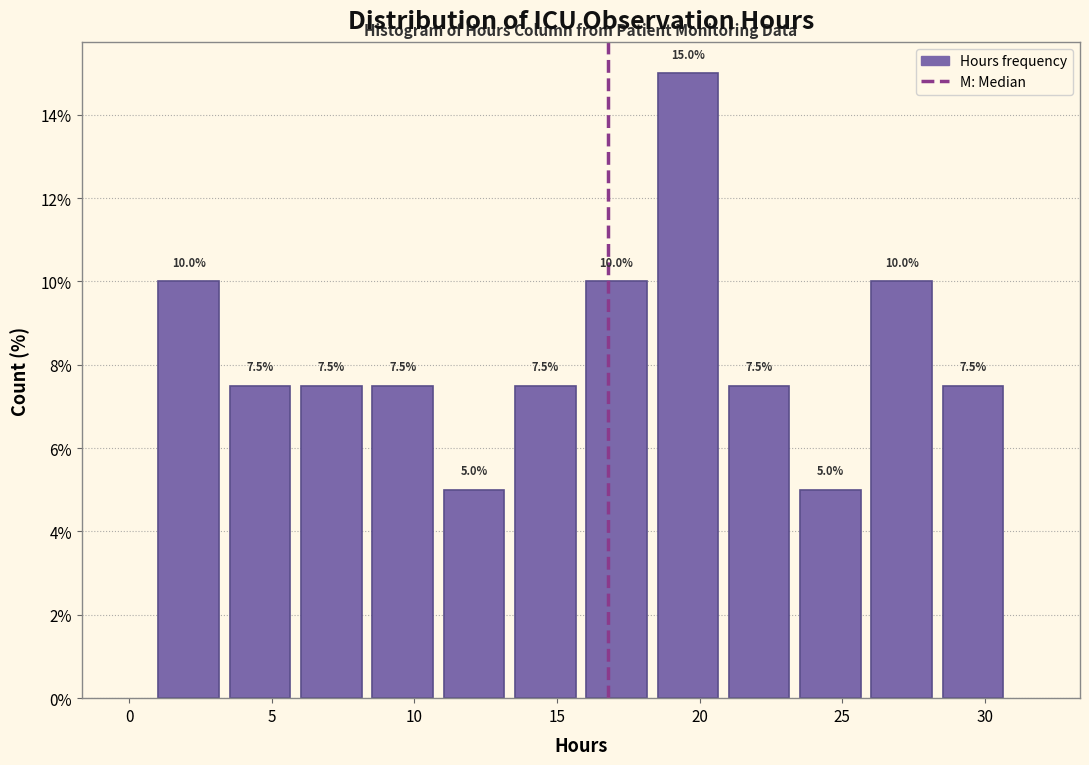

Reading left to right, transcribe this chart: for each bar, give the range it covers on the x-axis and its height. The bar edges are not printed on the chart, so give them approximately, as read against the axis.

1.0 to 3.5: 10.0
3.5 to 6.0: 7.5
6.0 to 8.5: 7.5
8.5 to 11.0: 7.5
11.0 to 13.5: 5.0
13.5 to 16.0: 7.5
16.0 to 18.5: 10.0
18.5 to 21.0: 15.0
21.0 to 23.5: 7.5
23.5 to 26.0: 5.0
26.0 to 28.5: 10.0
28.5 to 31.0: 7.5